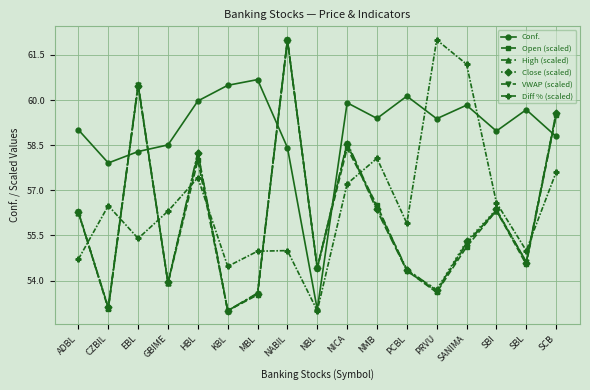

Where is High (scaled) nearest to the value 57?

NMB